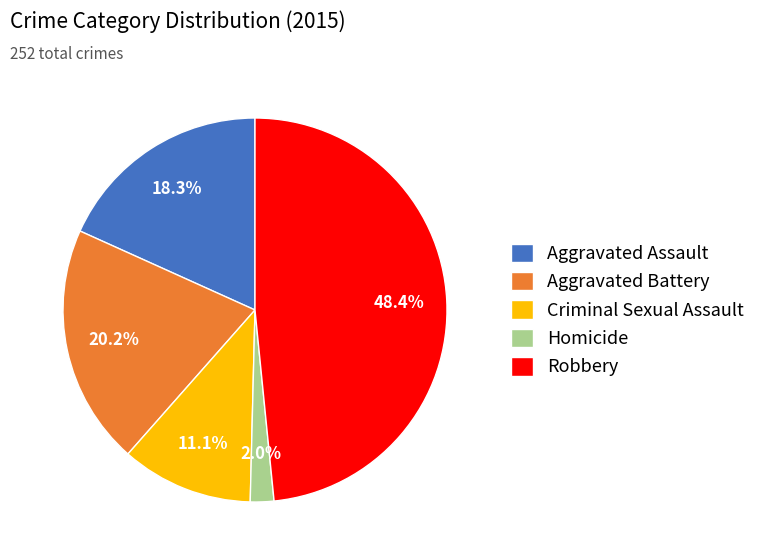

Between Aggravated Battery and Aggravated Assault, which is larger?

Aggravated Battery